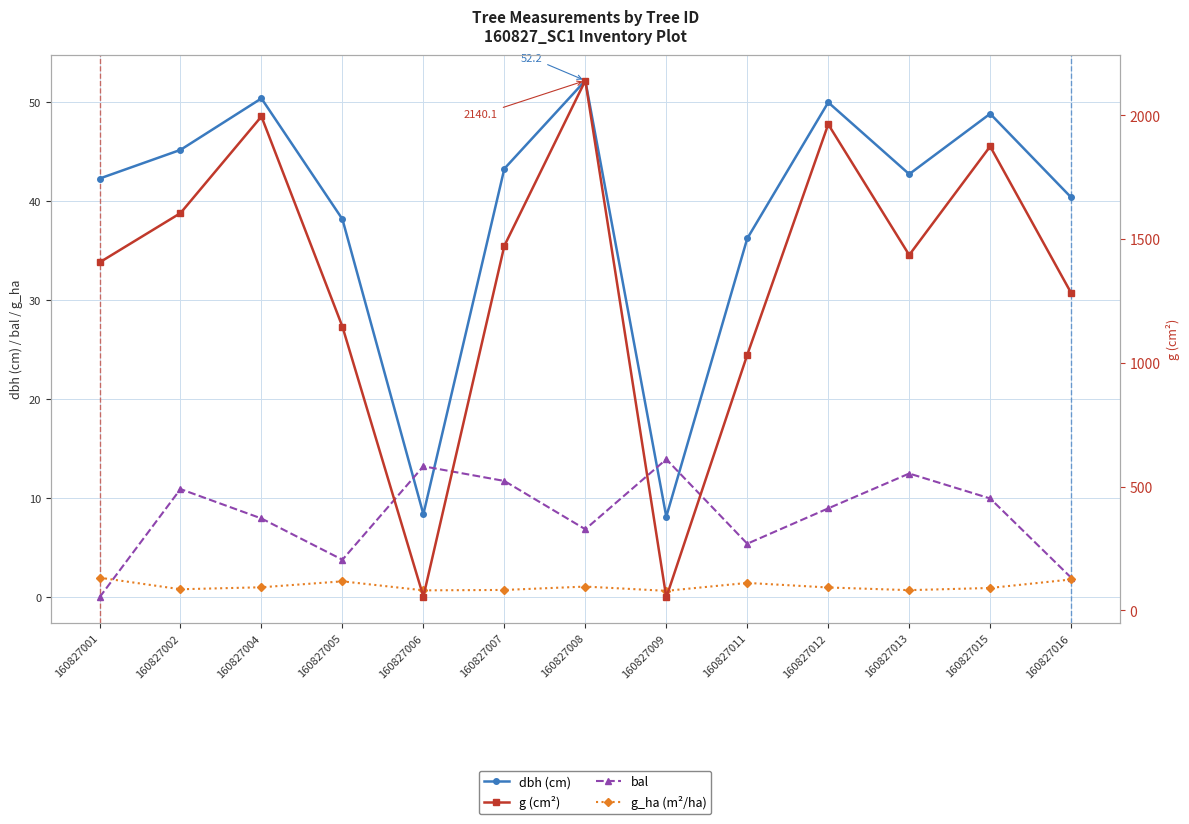

How many categories are shown in the chart?

13